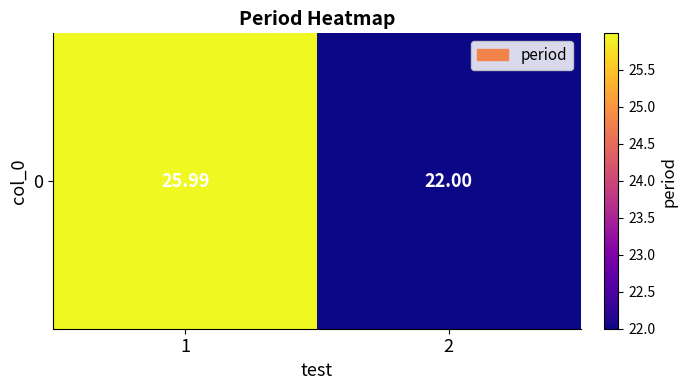

Which has a higher value, 1 or 2?

1